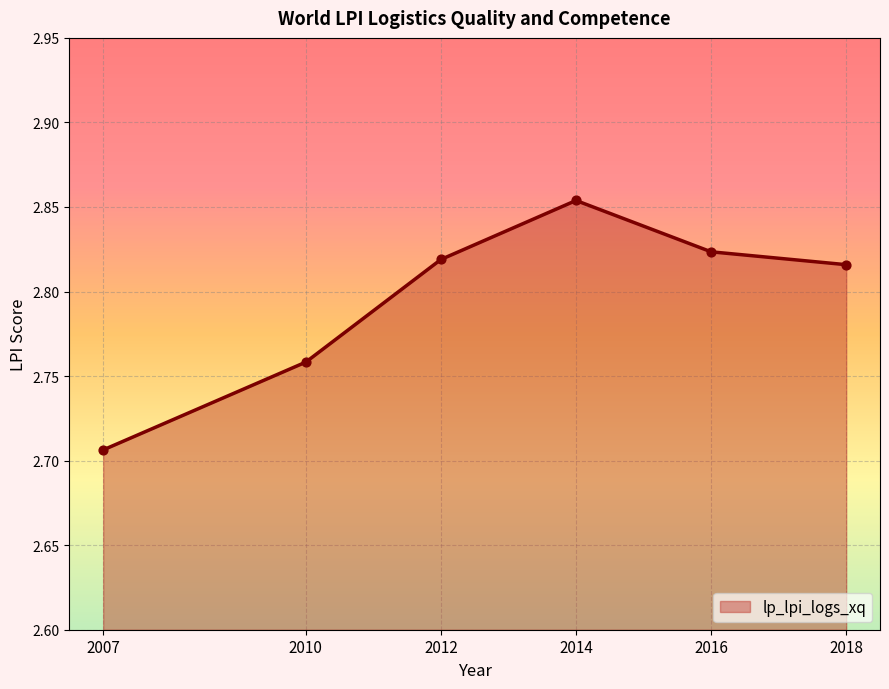

What is the change in value from 2010 to 2014?

+0.1